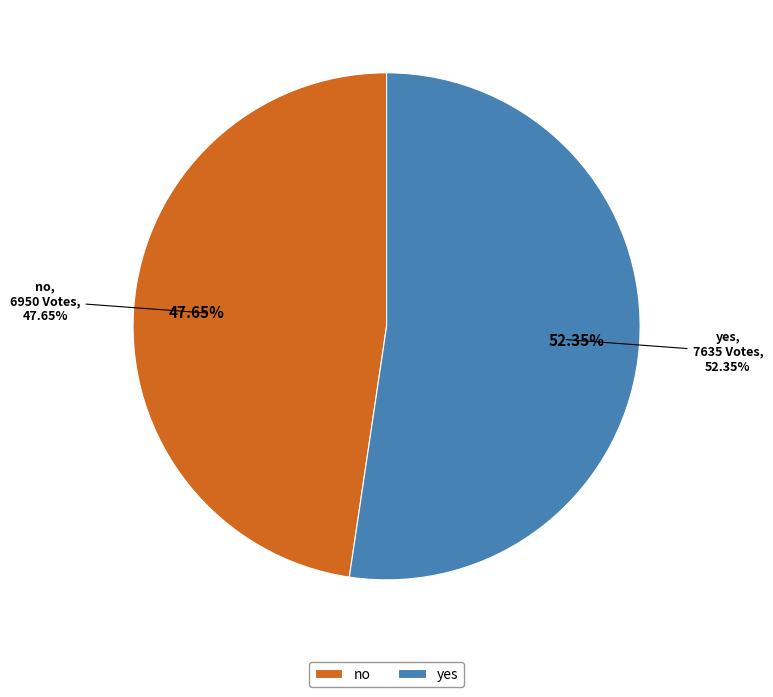

Is it true that no is 48% of the pie?

True